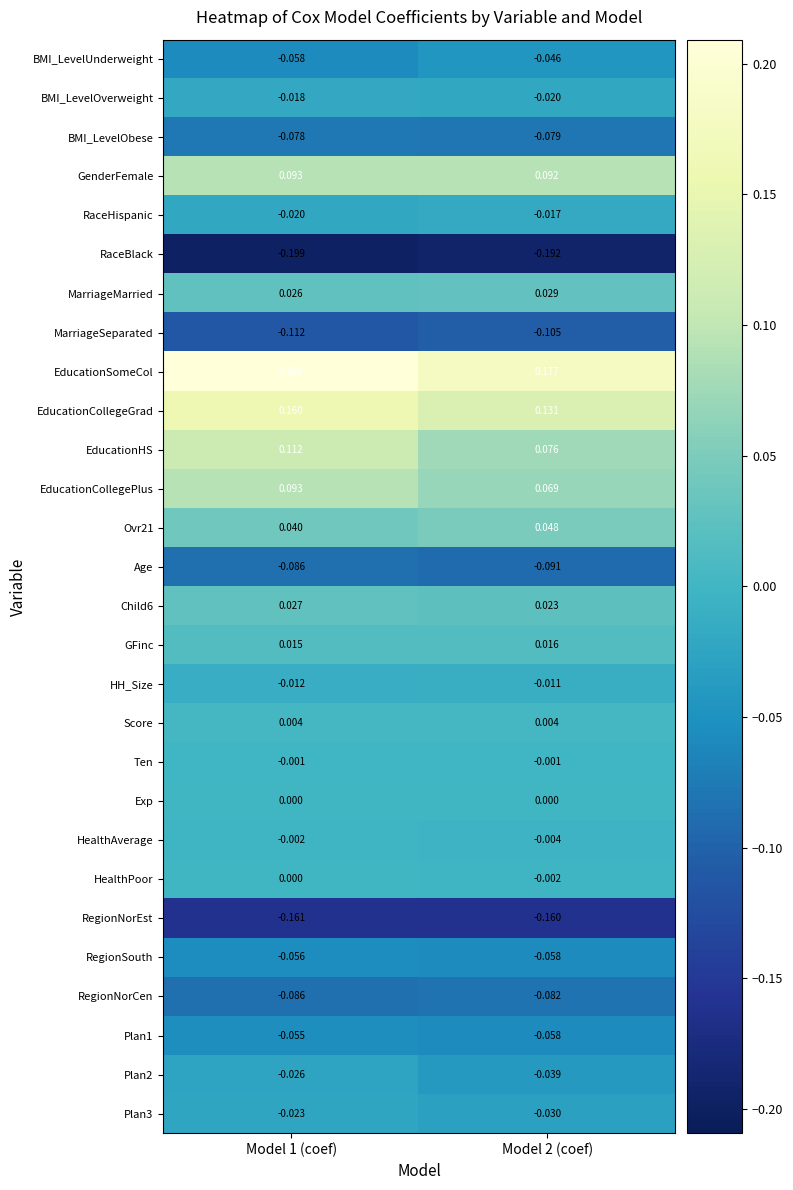

Which series has the widest spread of values?

EducationHS